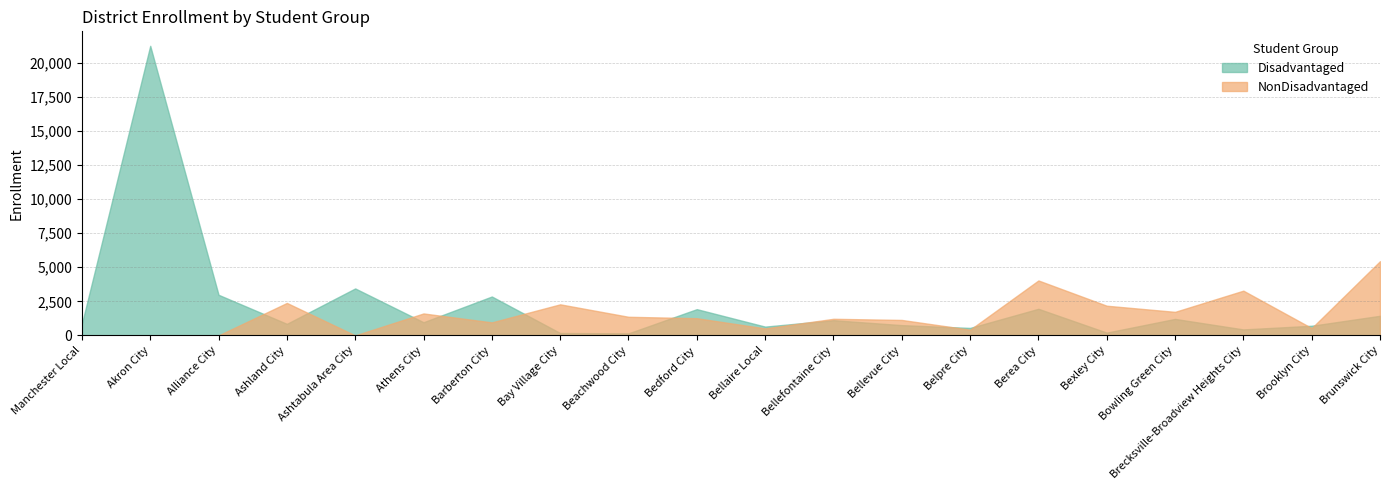

At which label does NonDisadvantaged first exceed 1261?

Ashland City